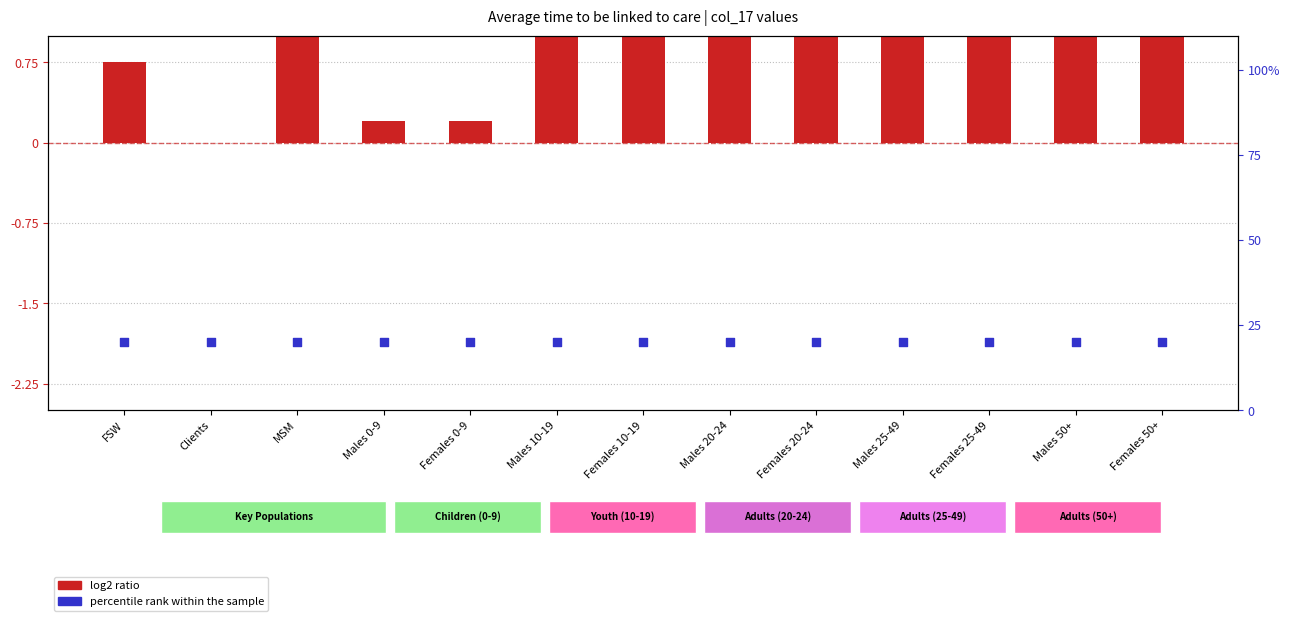

At which category is the sum across all series the highest?

Males 10-19